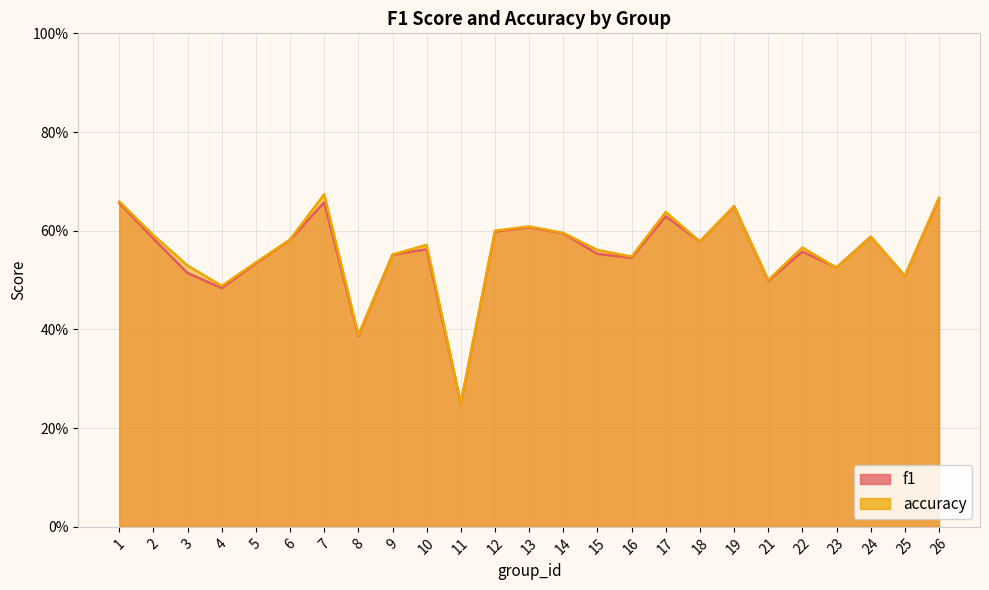

What is the minimum value shown in the chart?

0.2